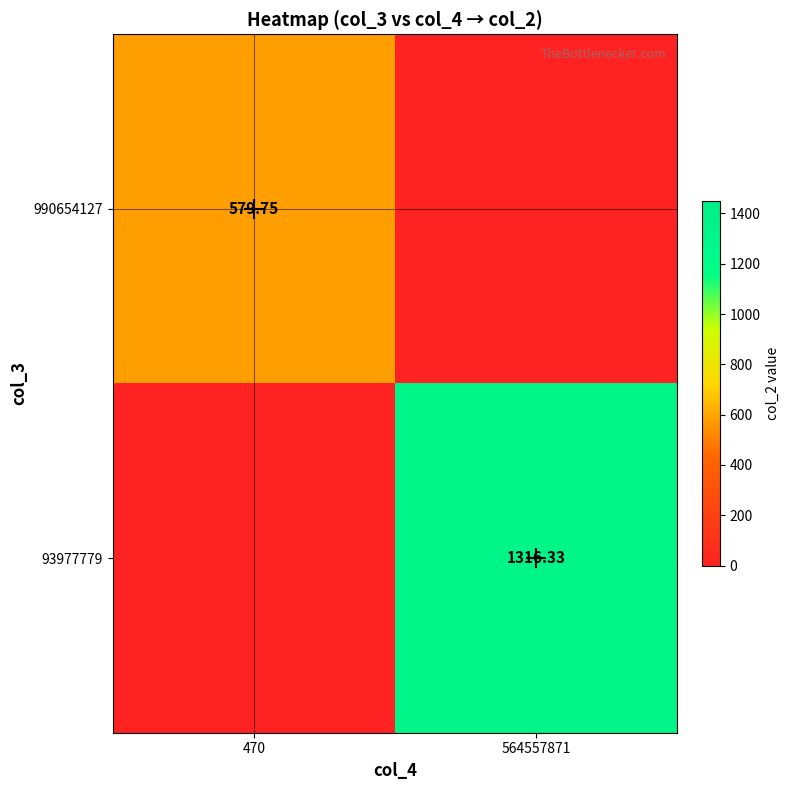

True or false: 990654127 has a value of 831.9 at 470.

False